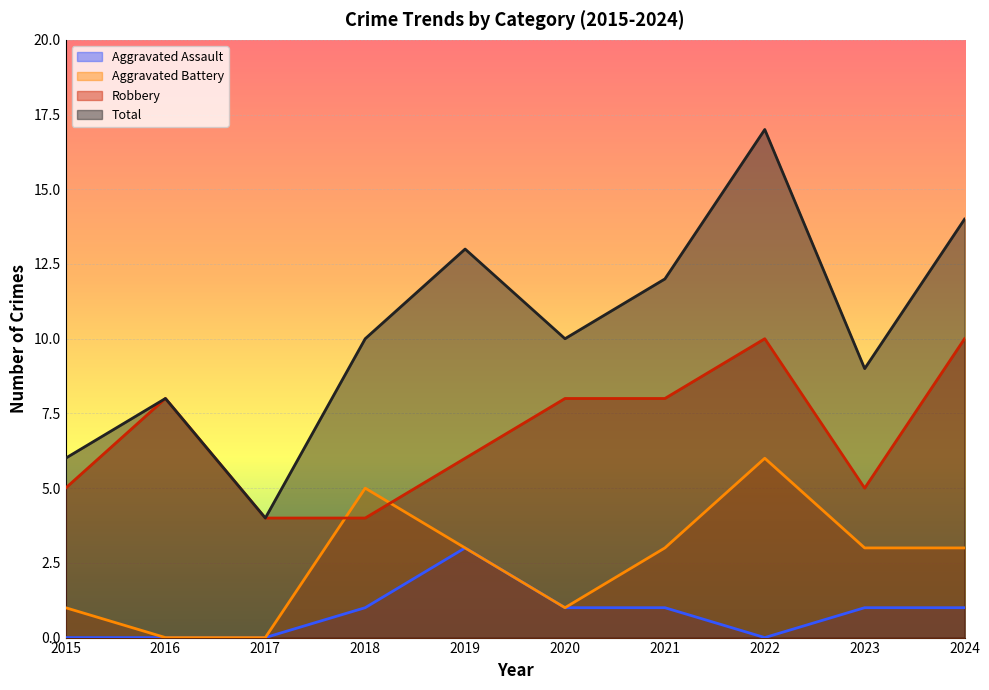

How many lines are shown in the chart?

4